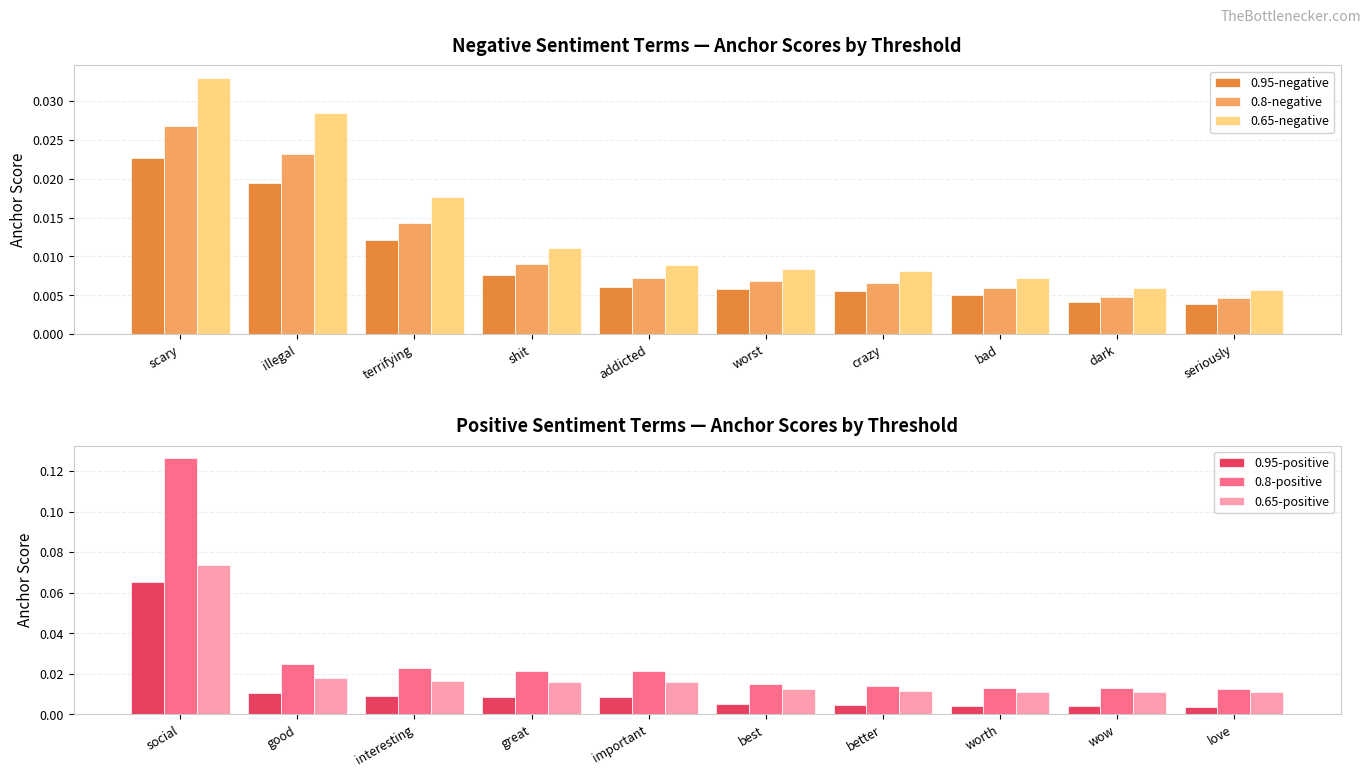

Is it true that 0.65-negative equals 0.0 at scary?

True